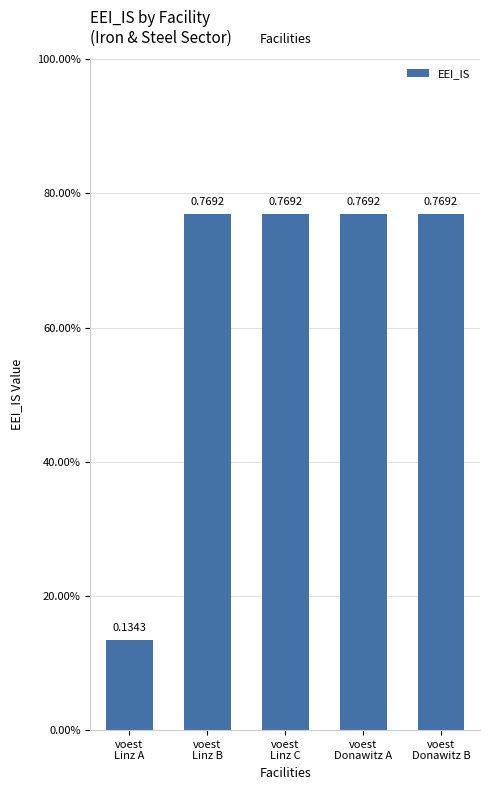

Does the chart contain any negative values?

No